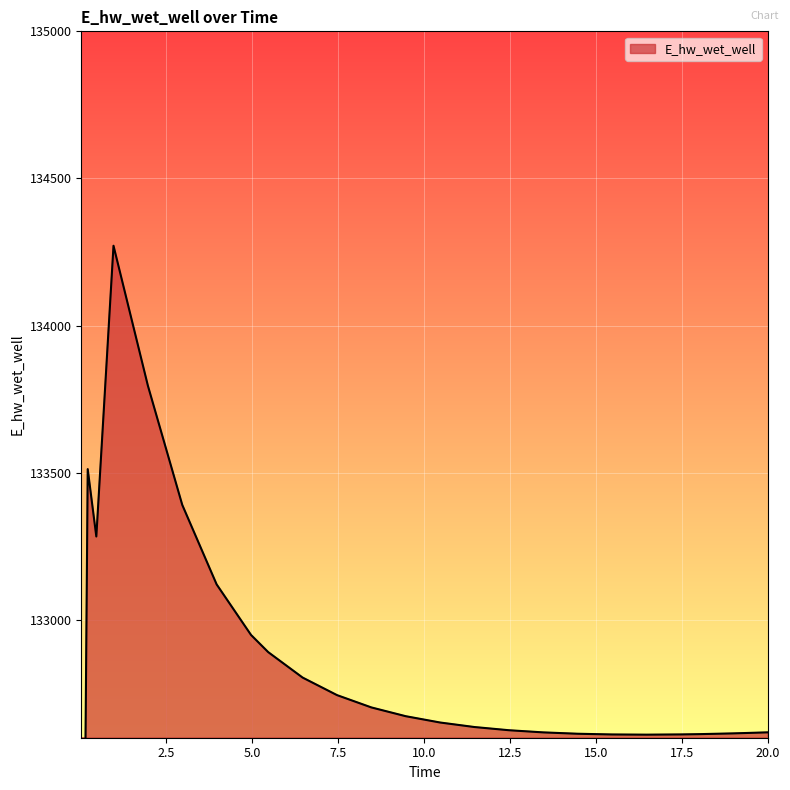

How many points are higher than both their immediate neighbors (excluding endpoints)?

2